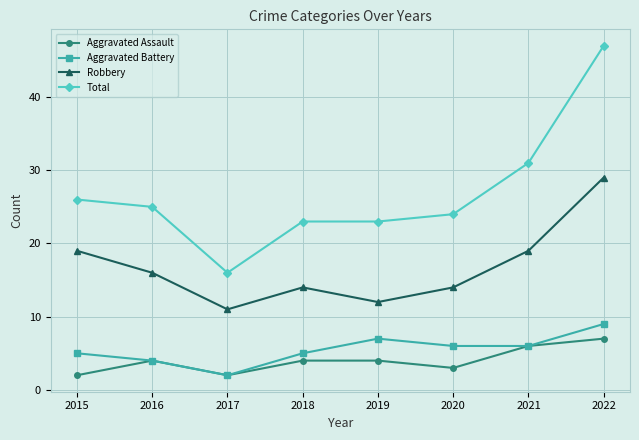

Does the chart have visible grid lines?

Yes